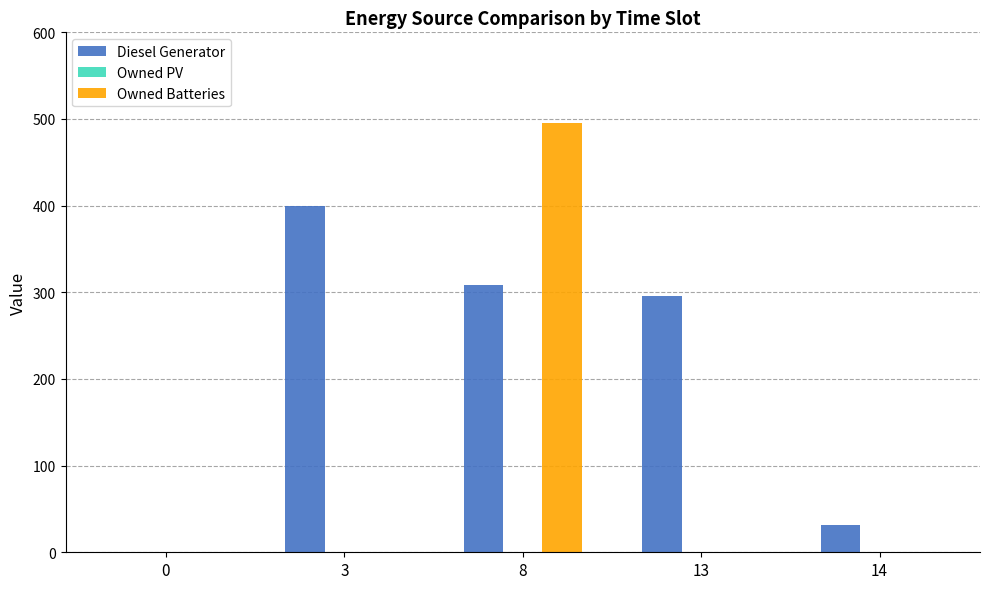

What is the total value across all series at 13?

296.0